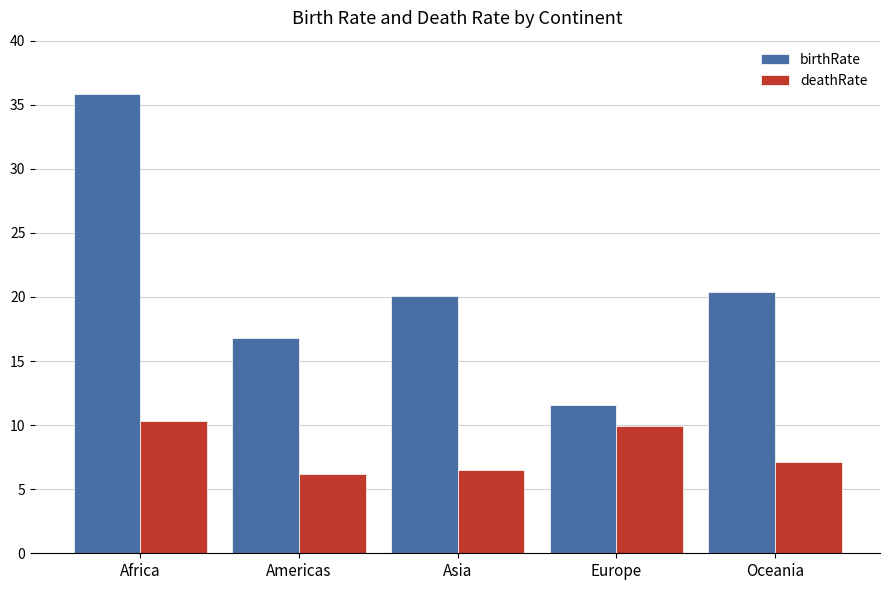

True or false: birthRate has a value of 29.9 at Americas.

False